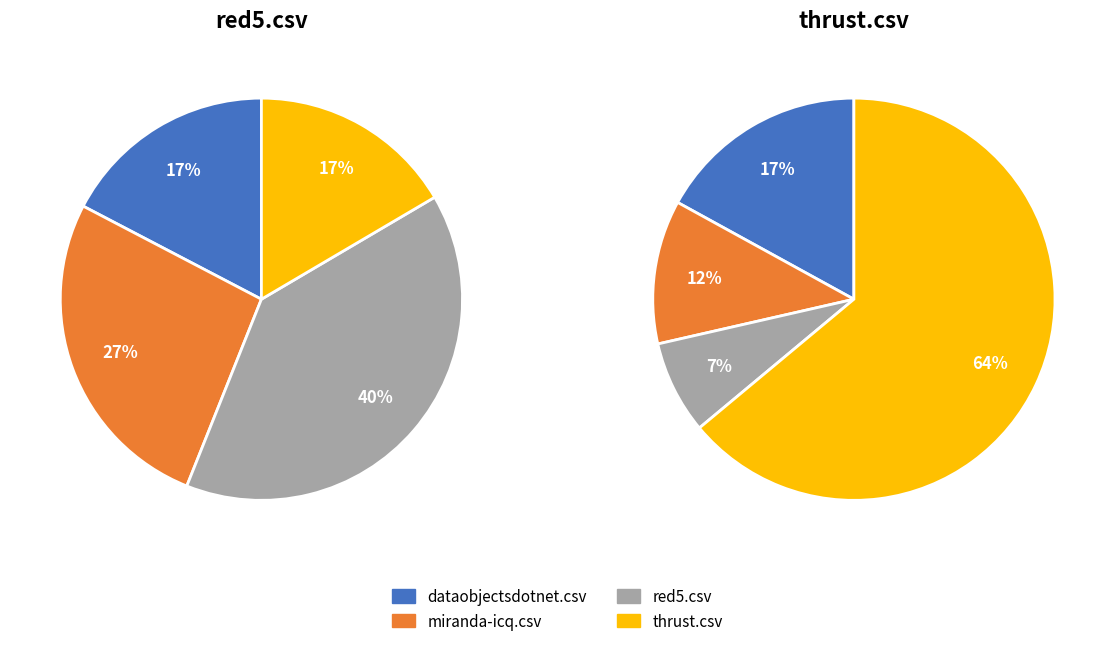

The thrust.csv slice represents 29% of the pie. True or false?

False